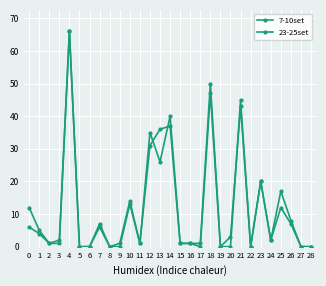

How many categories are shown in the chart?

29